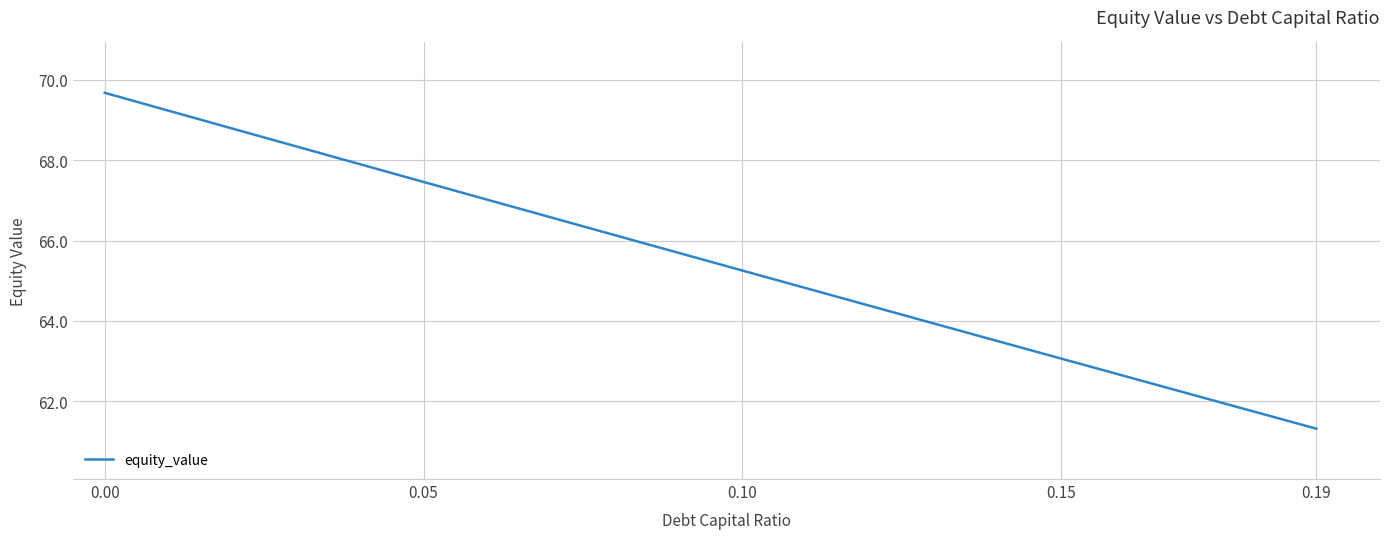

What is the maximum value shown in the chart?

69.7